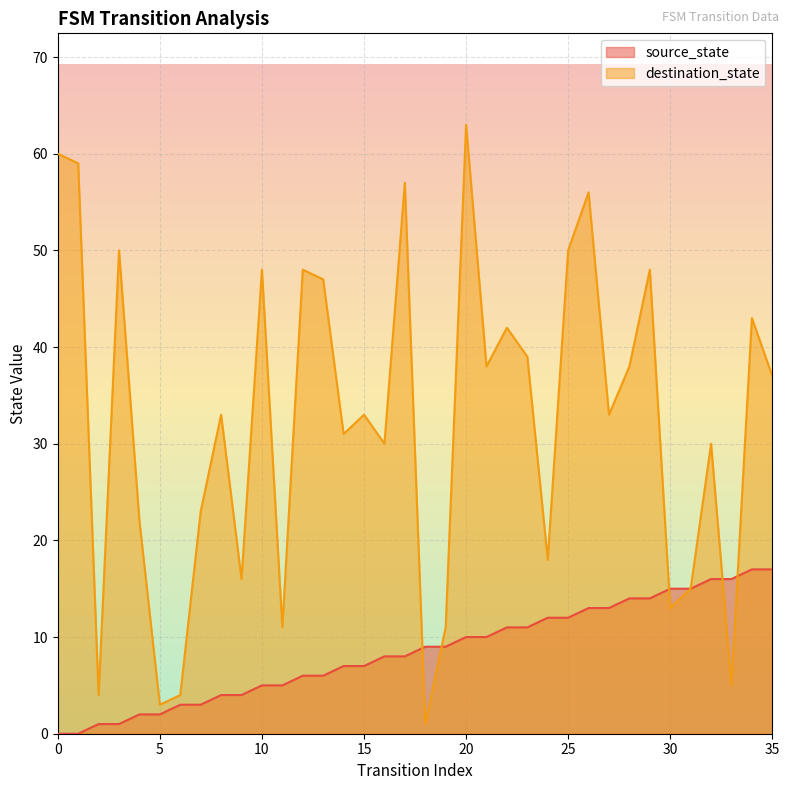

What is the difference between the maximum and minimum values in the source_state series?

17